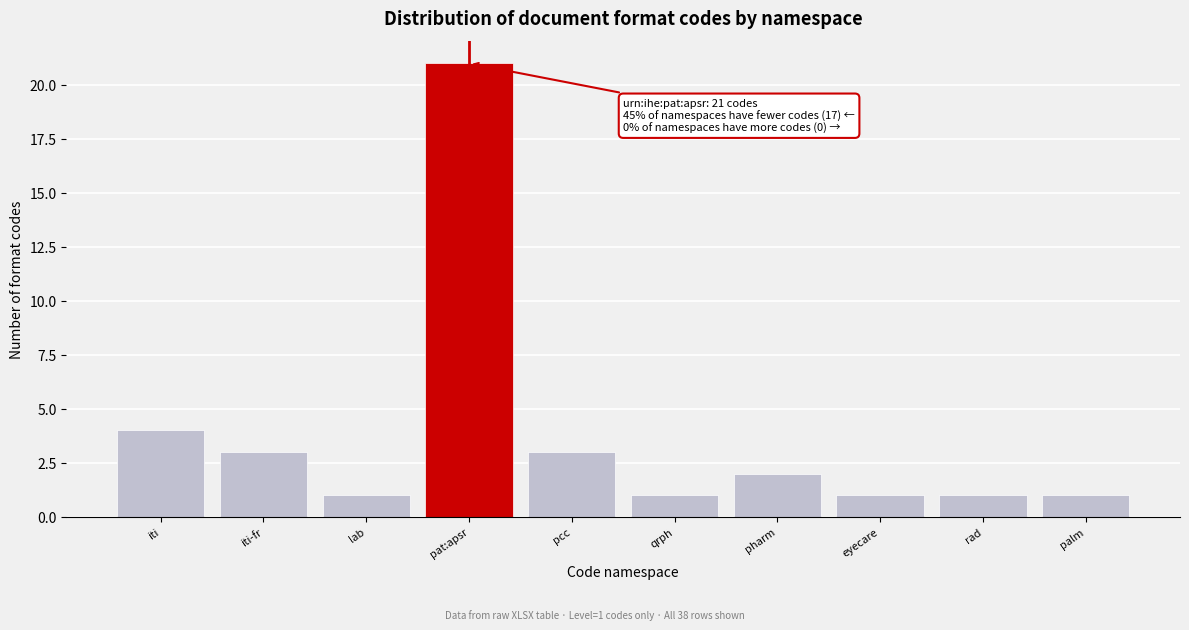

Reading right to left, extract all data points from this chart.

palm=1	rad=1	eyecare=1	pharm=2	qrph=1	pcc=3	pat:apsr=21	lab=1	iti-fr=3	iti=4